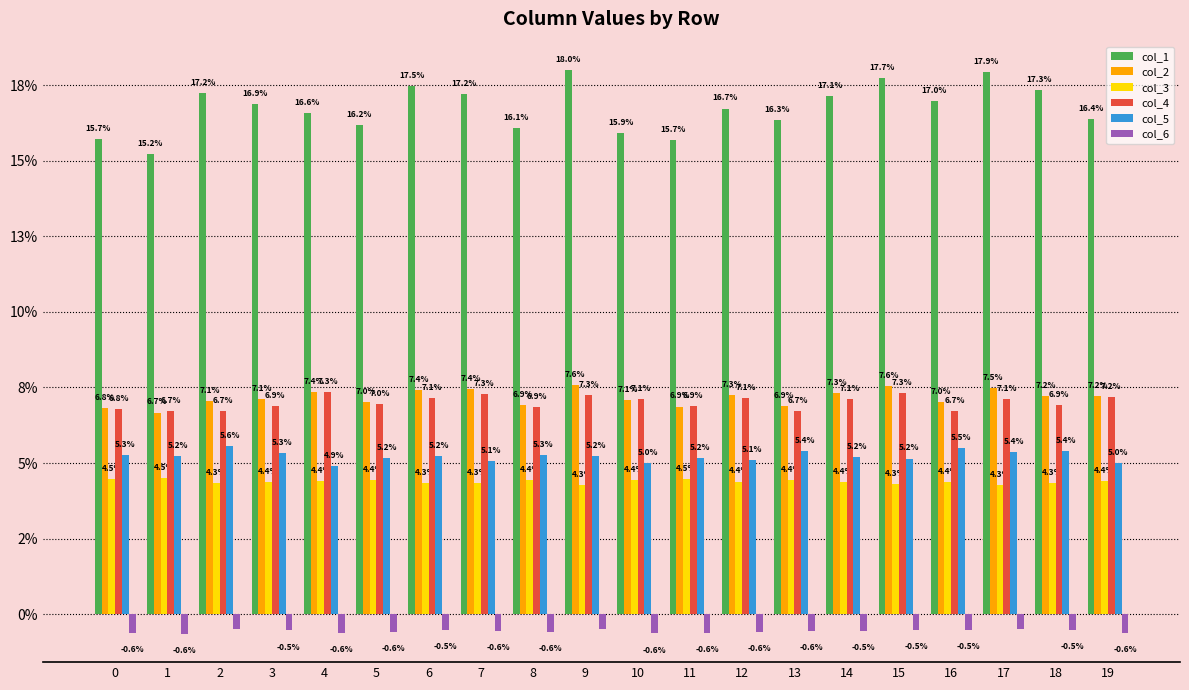

Which series has the largest range (max minus min)?

col_1